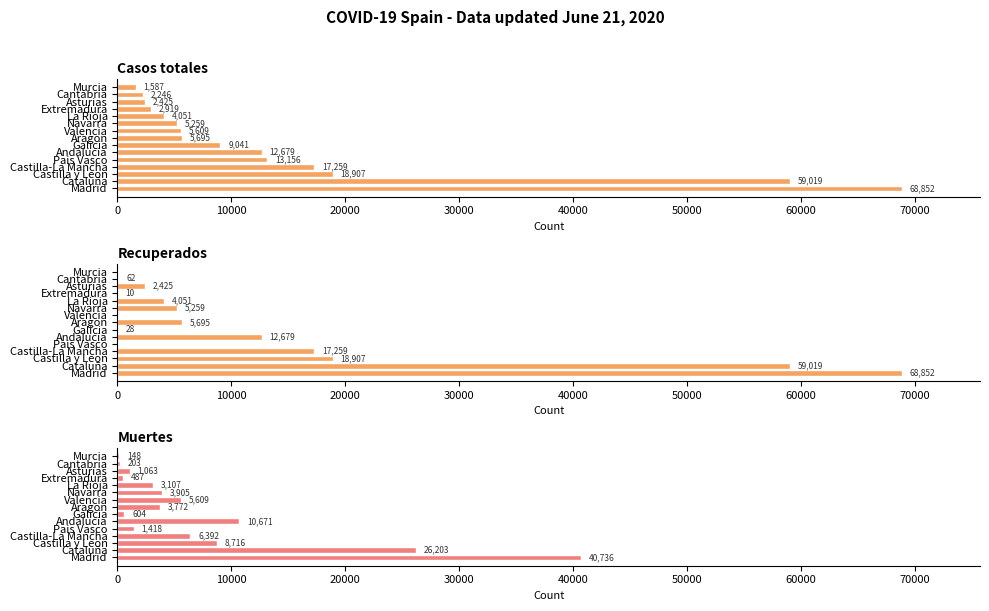

How many data points in Muertes are less than 3772?

7